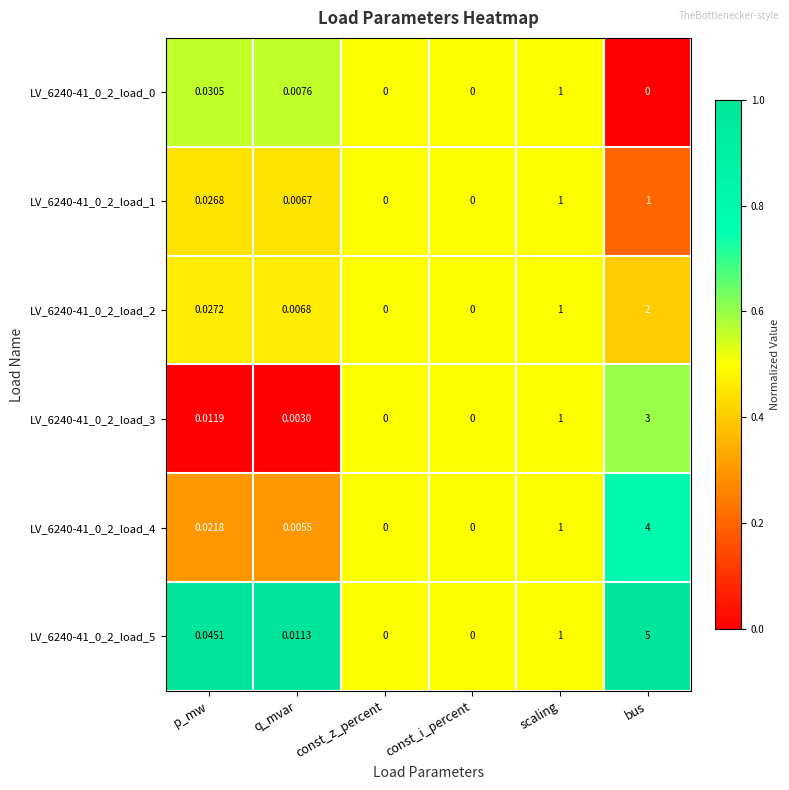

How many data points does each series have?

6